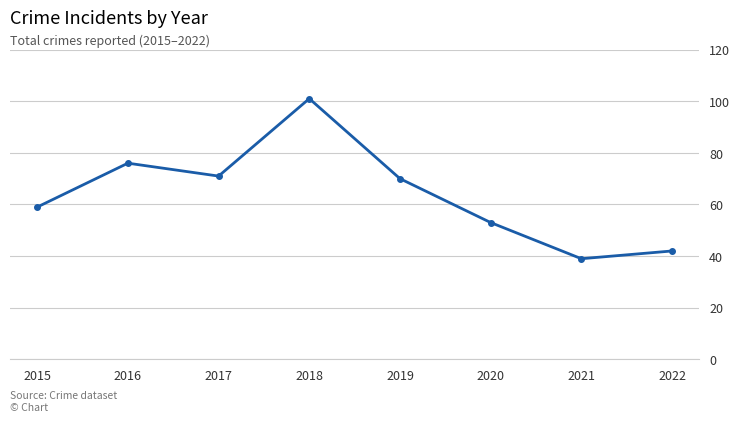

Which label corresponds to the largest value in the chart?

2018